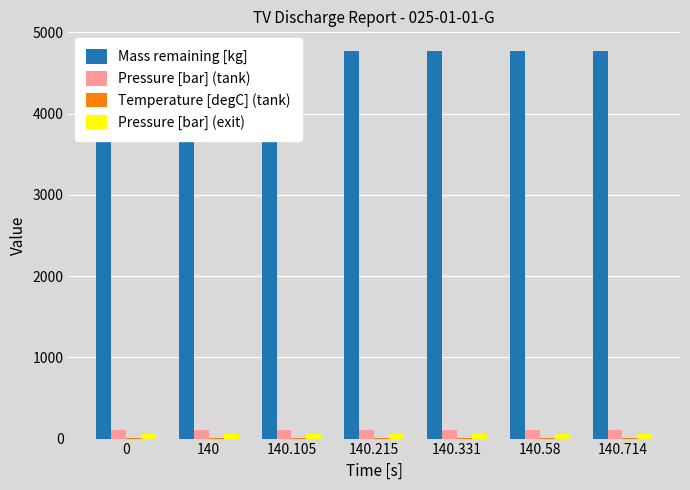

Which category has the lowest value in the Mass remaining [kg] series?

140.714